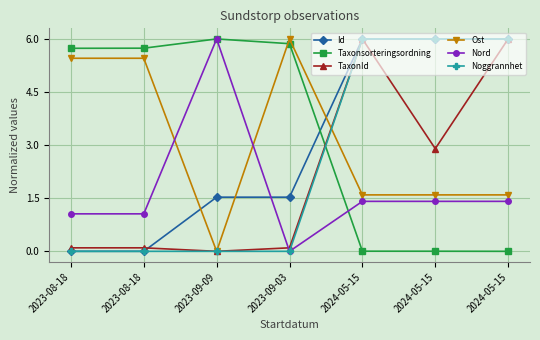

How many values in TaxonId are above zero?

6